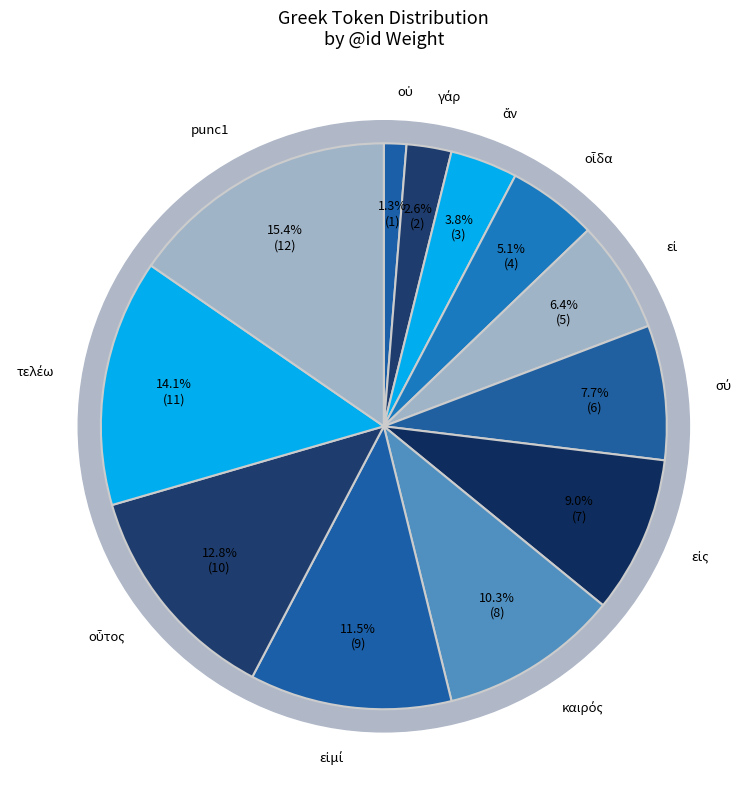

Which category has the biggest portion of the pie?

punc1